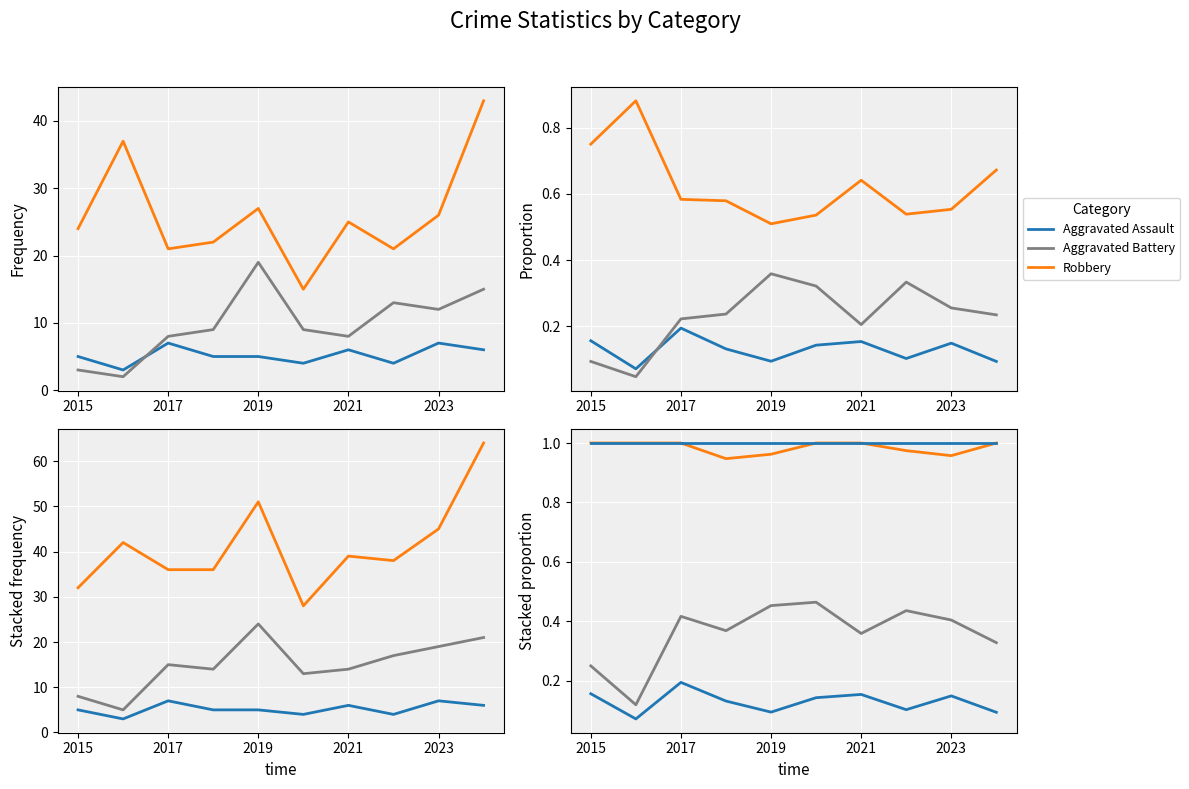

What is the average value of the Aggravated Battery series?

0.4